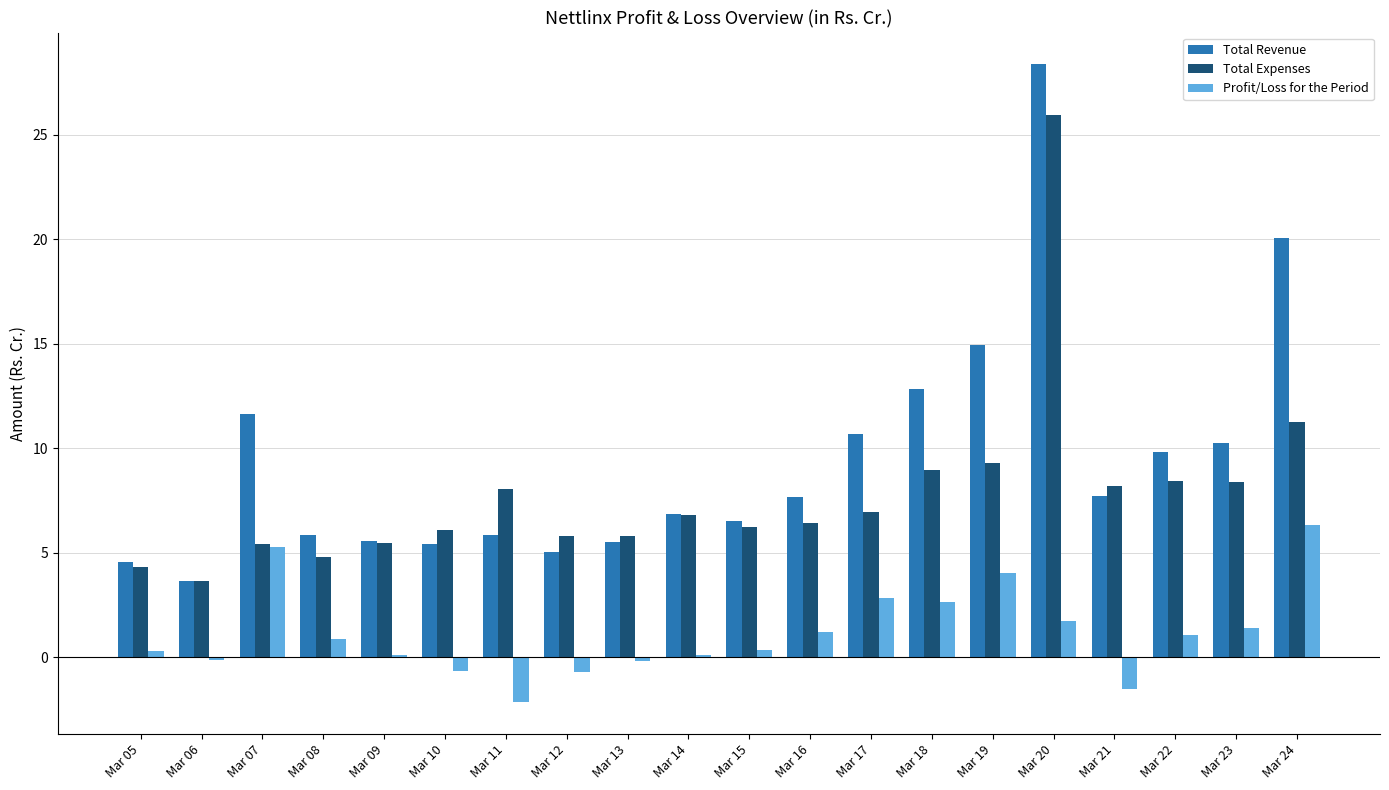

The Total Expenses series shows 2.2 at Mar 05. True or false?

False